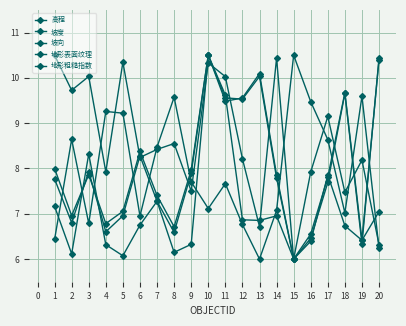

How many data points in 坡向 are less than 8?

7